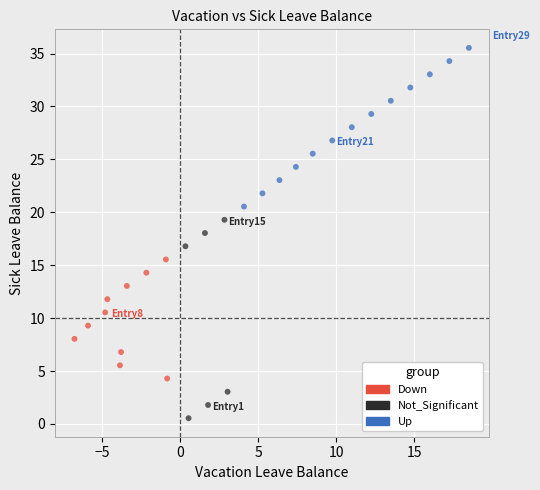

Which series reaches the maximum Y coordinate?

Up